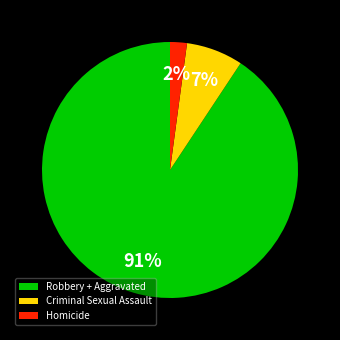

To the nearest percent, what is the difference between the largest and smallest slice percentages?

89%